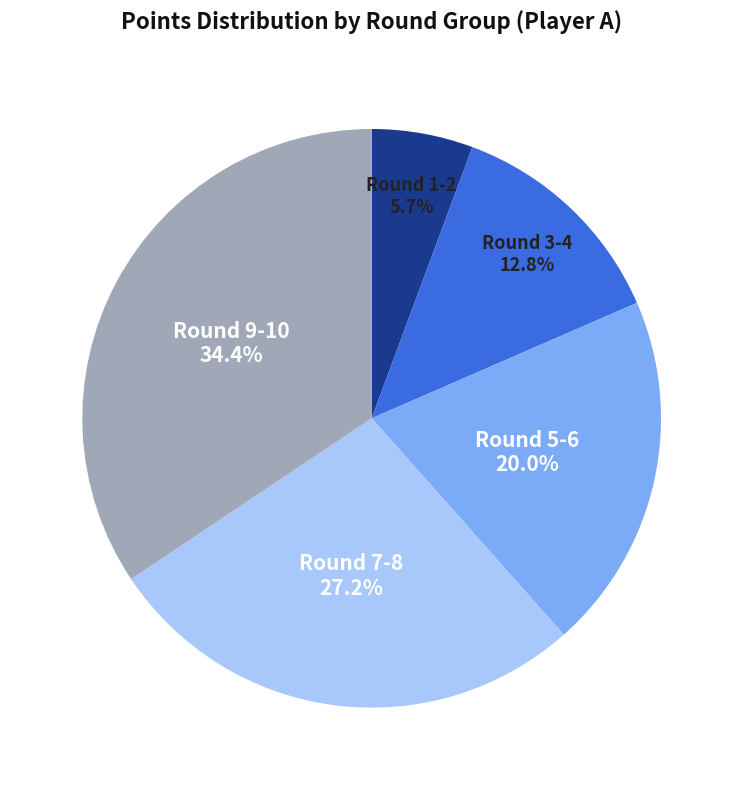

Is Round 1-2 the majority of the pie?

No